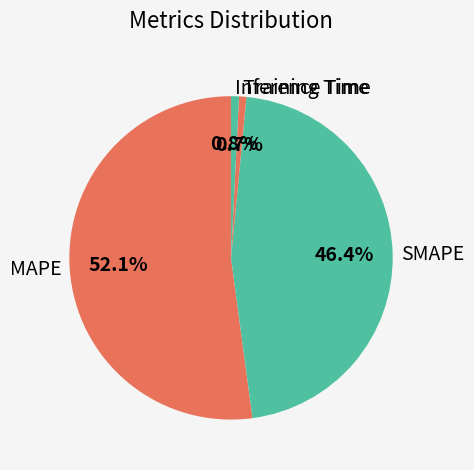

Does any single category account for the majority?

Yes